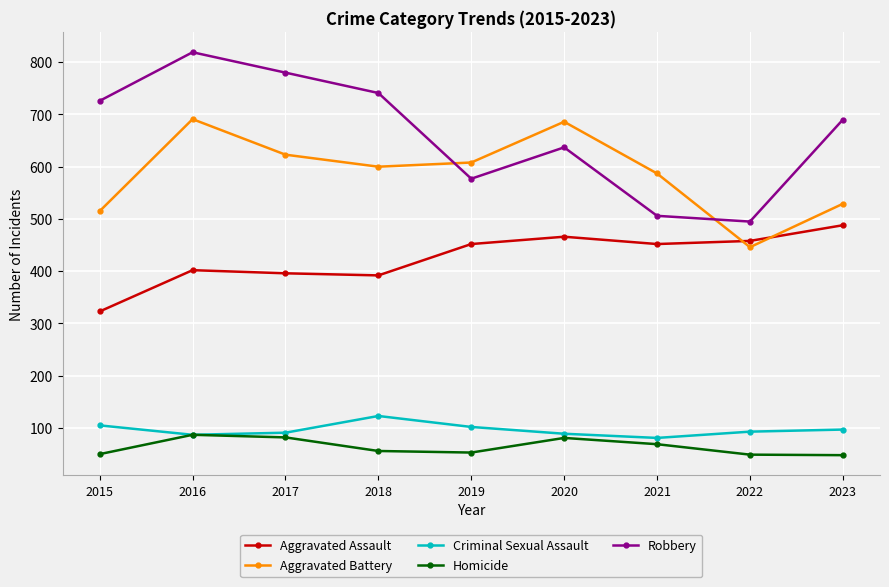

Rank the series by their maximum value, from lowest to highest.

Homicide, Criminal Sexual Assault, Aggravated Assault, Aggravated Battery, Robbery